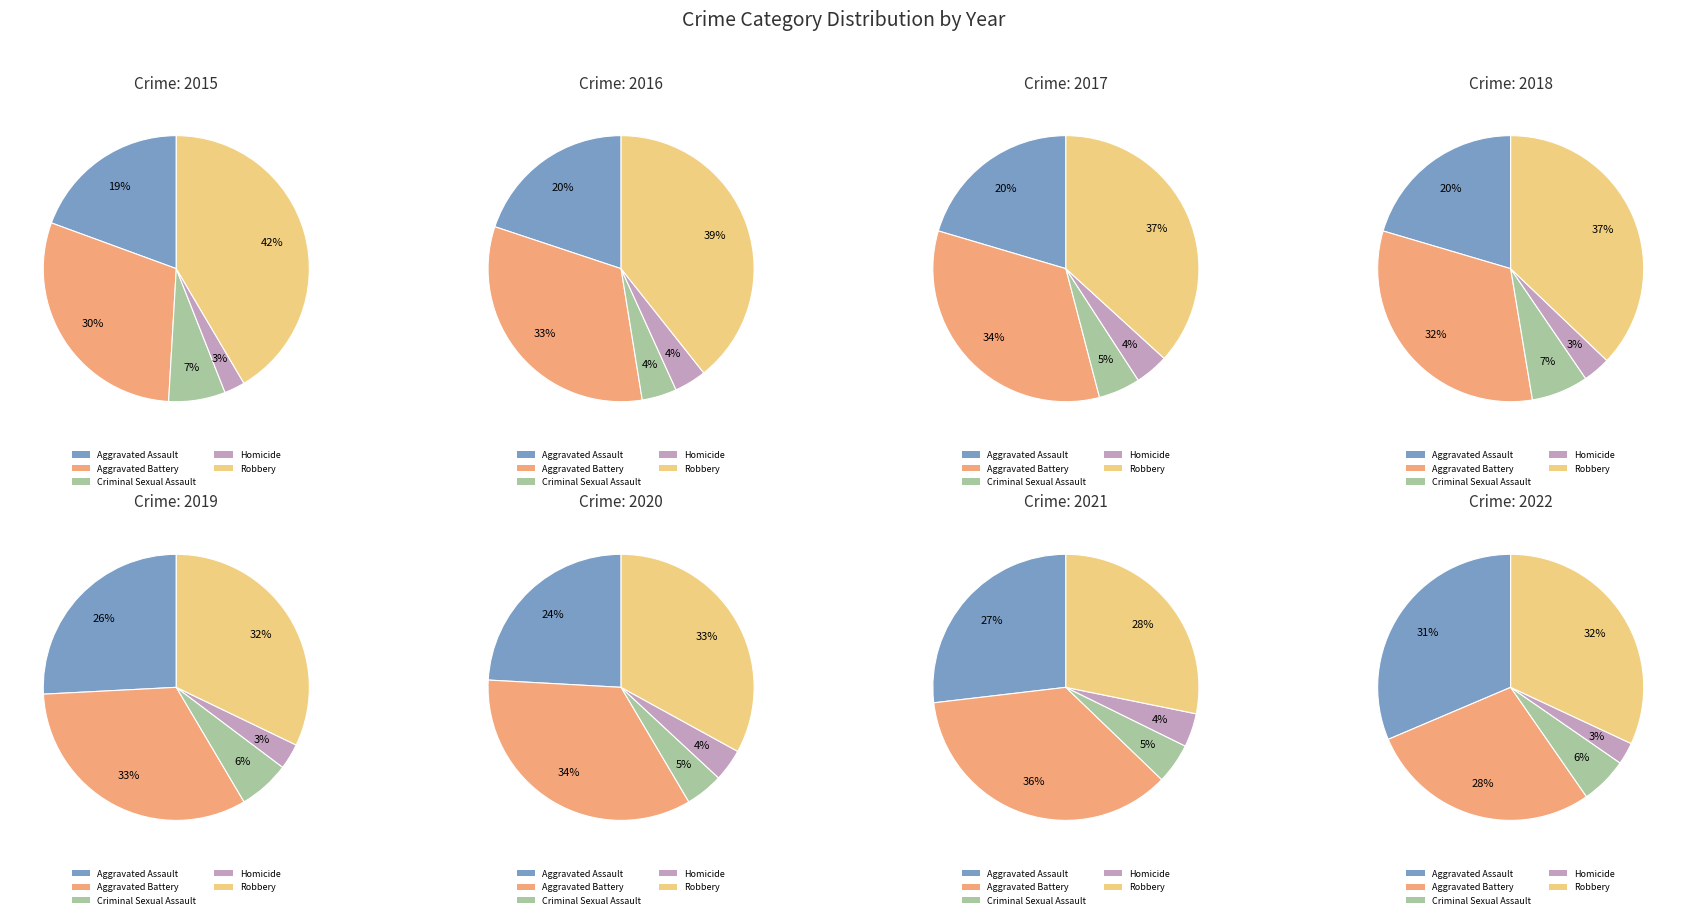

True or false: 7 accounts for 1% of the total.

False